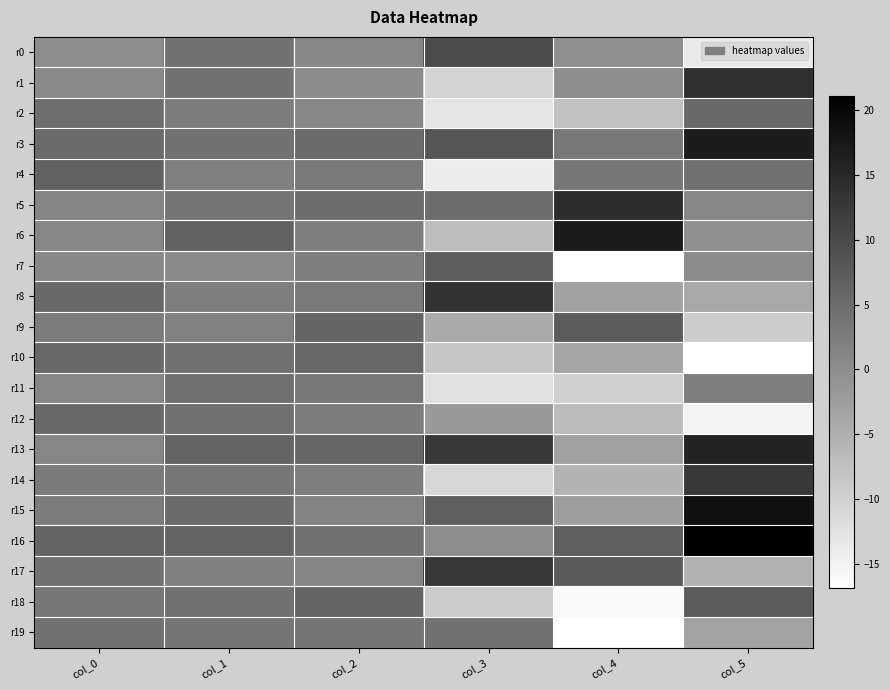

List the series in order of their peak value, lowest first.

r19, r11, r2, r12, r10, r4, r7, r18, r9, r0, r14, r17, r8, r1, r5, r13, r3, r6, r15, r16